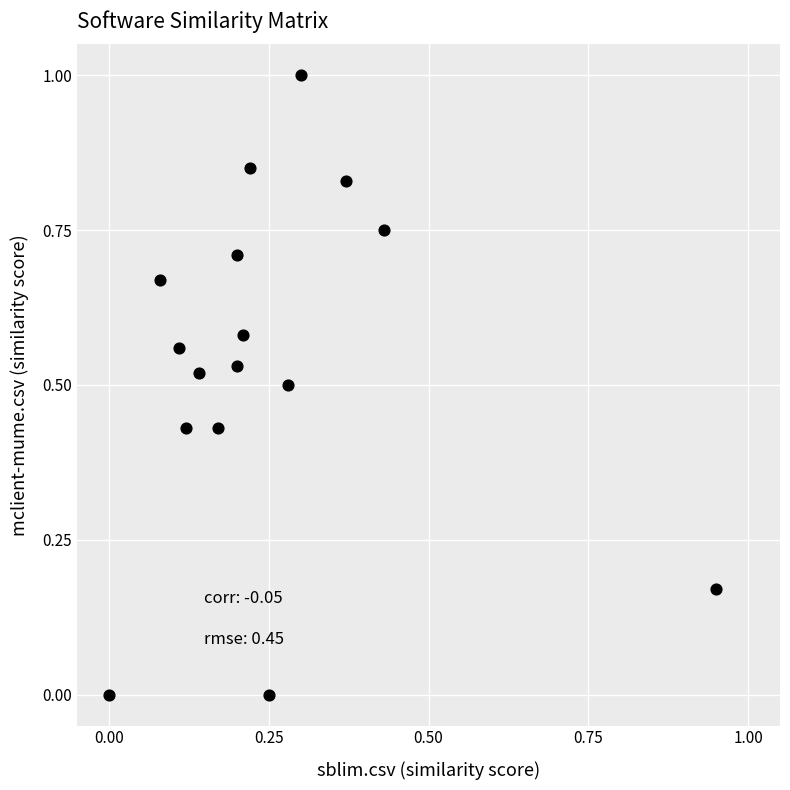

What is the range of Y values (max minus min)?

1.0